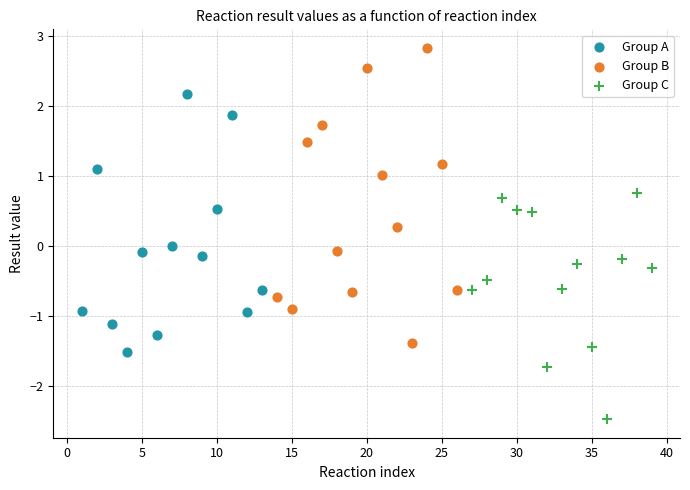

Which series reaches the maximum Y coordinate?

Group B